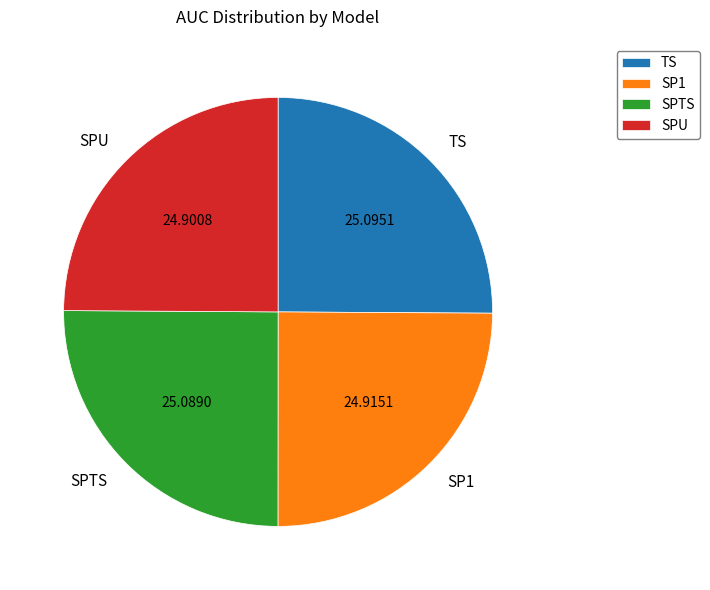

Is TS the majority of the pie?

No